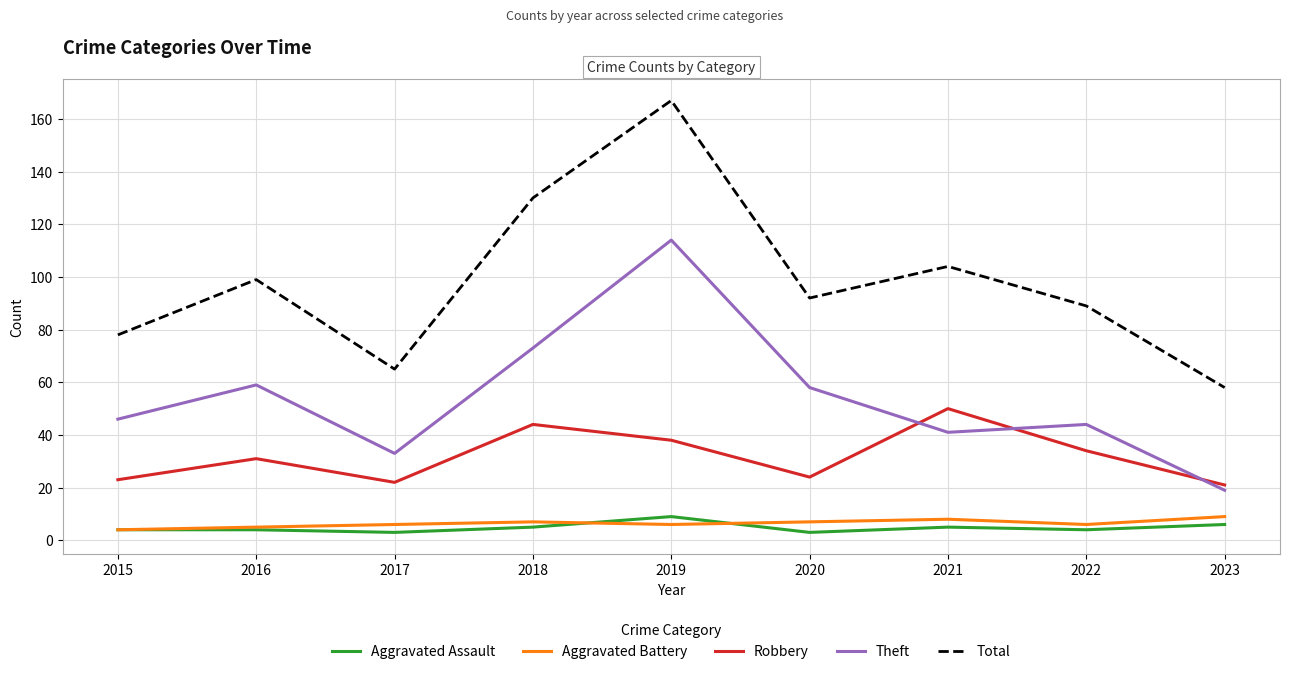

True or false: Aggravated Assault and Total cross at least once.

False